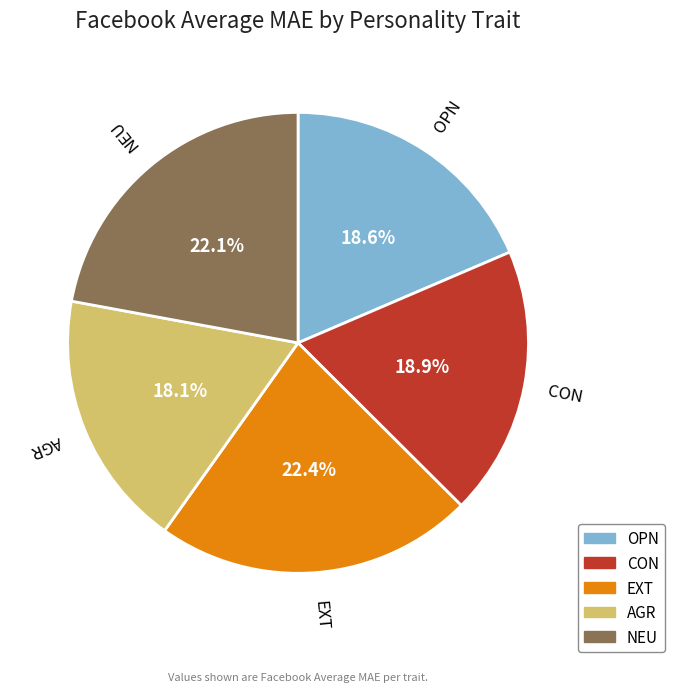

What portion of the pie excludes EXT?

77.6%